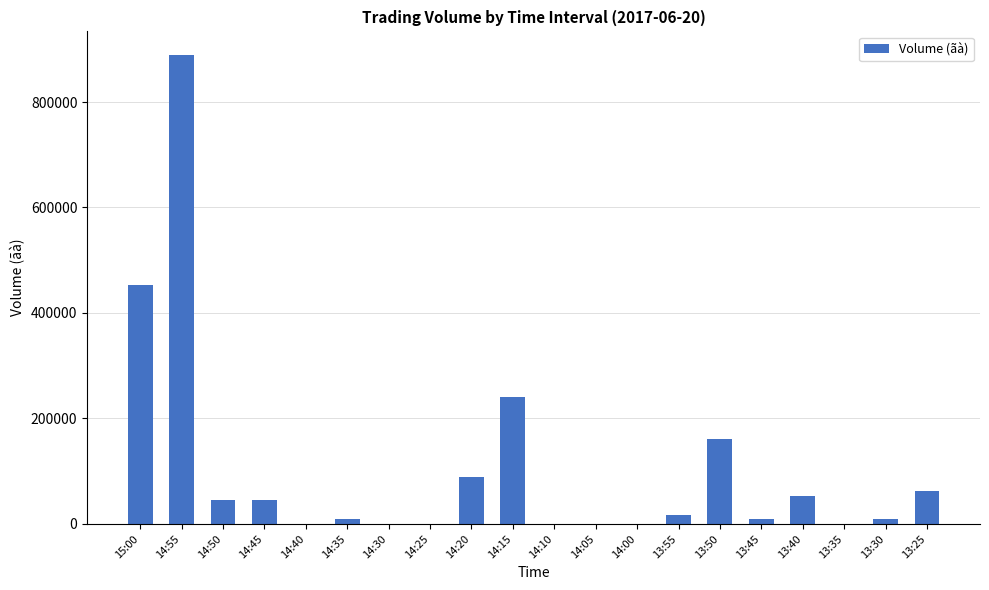

Reading left to right, extract all data points from this chart.

15:00=453900	14:55=889400	14:50=44500	14:45=44500	14:40=0	14:35=8900	14:30=0	14:25=0	14:20=89000	14:15=240300	14:10=0	14:05=0	14:00=0	13:55=17700	13:50=160200	13:45=8900	13:40=53400	13:35=0	13:30=8900	13:25=62300